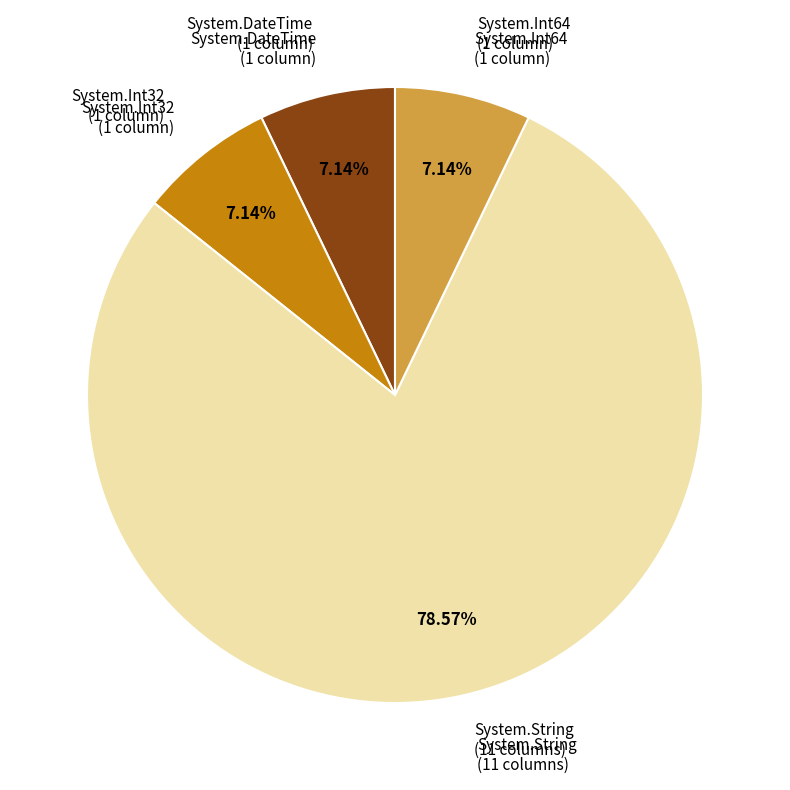

Is there a majority slice in this chart?

Yes